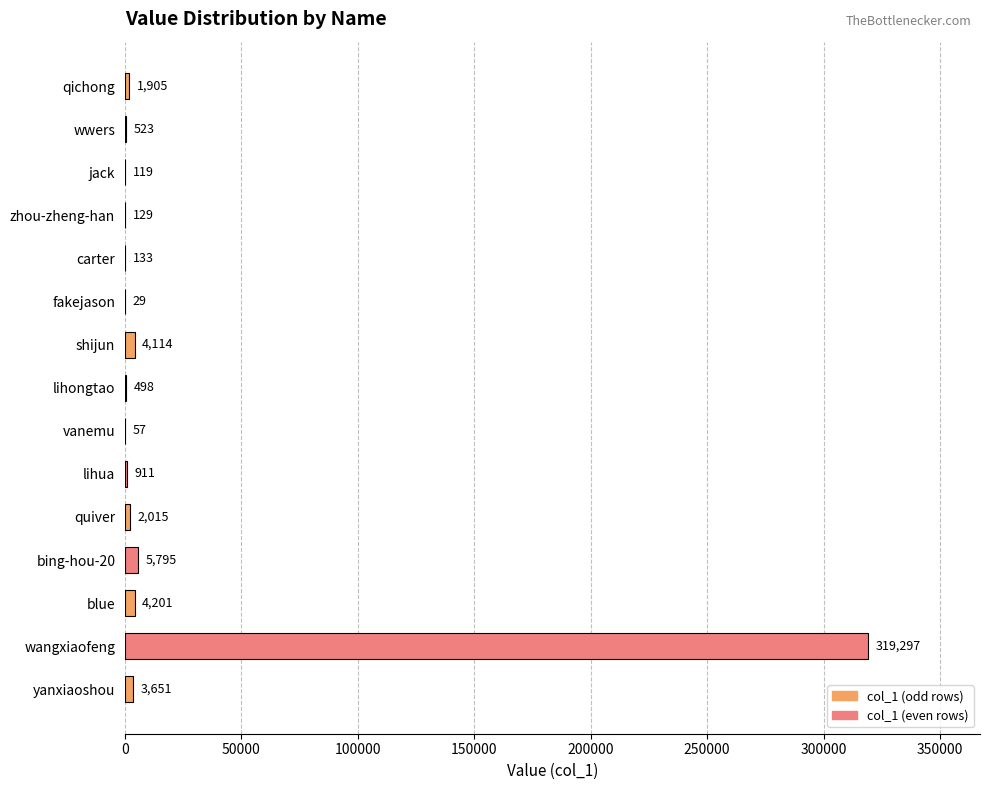

Approximately how many times larger is the value at shijun compared to zhou-zheng-han?

31.9